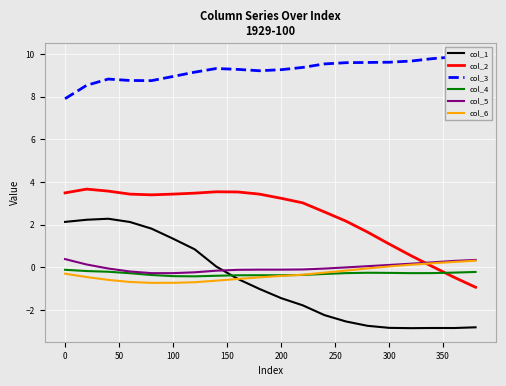

What is the lowest value of the col_5 series?

-0.3